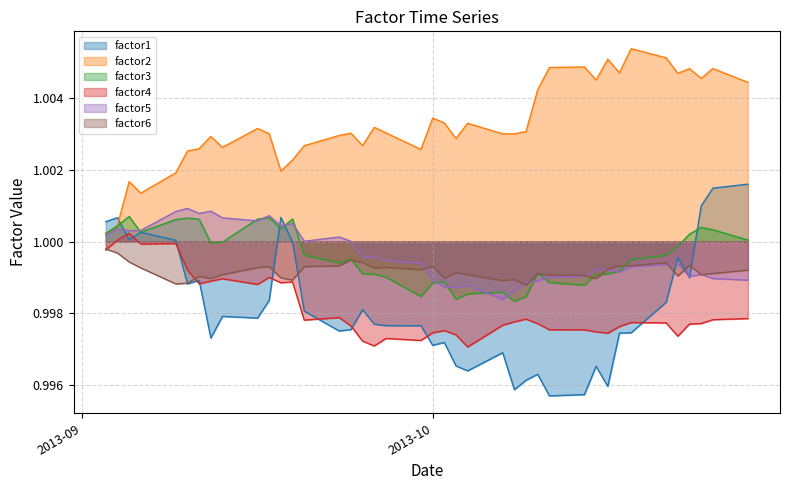

How many intersections are there between factor3 and factor6?

6